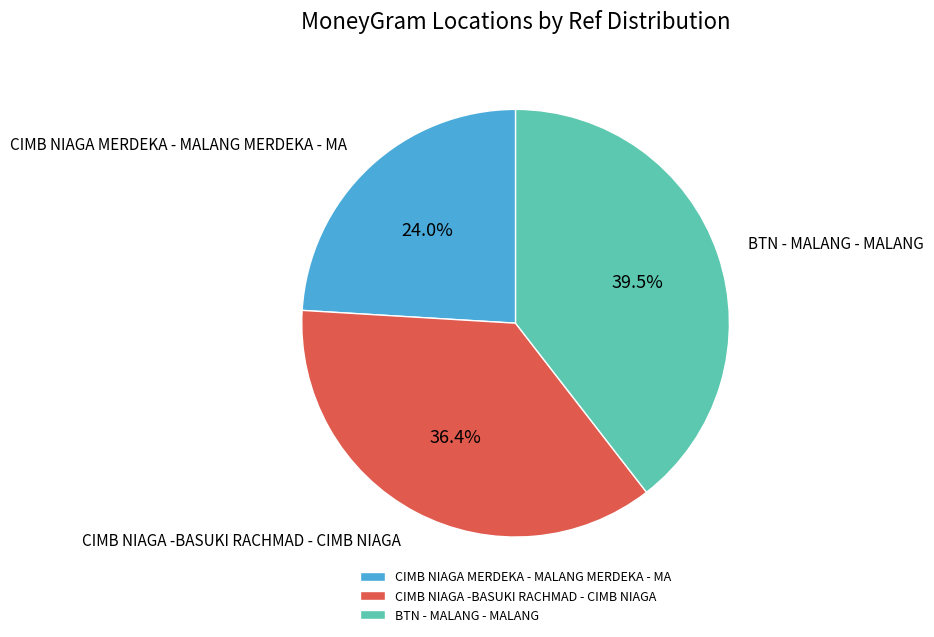

Between CIMB NIAGA MERDEKA - MALANG MERDEKA - MA and CIMB NIAGA -BASUKI RACHMAD - CIMB NIAGA, which is larger?

CIMB NIAGA -BASUKI RACHMAD - CIMB NIAGA